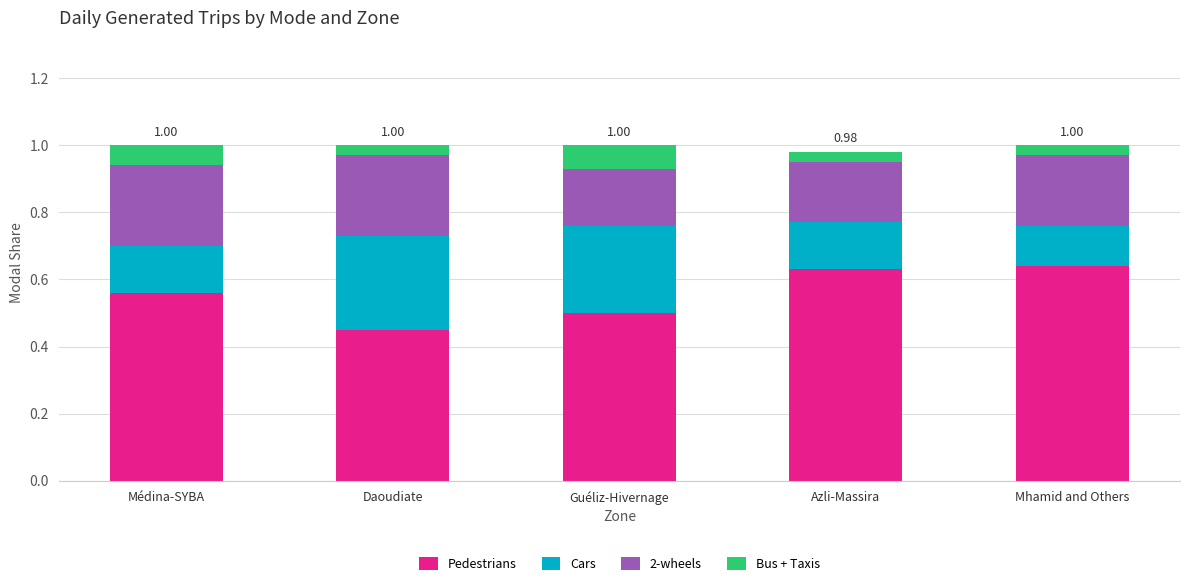

What is the total value across all series at Azli-Massira?

1.0